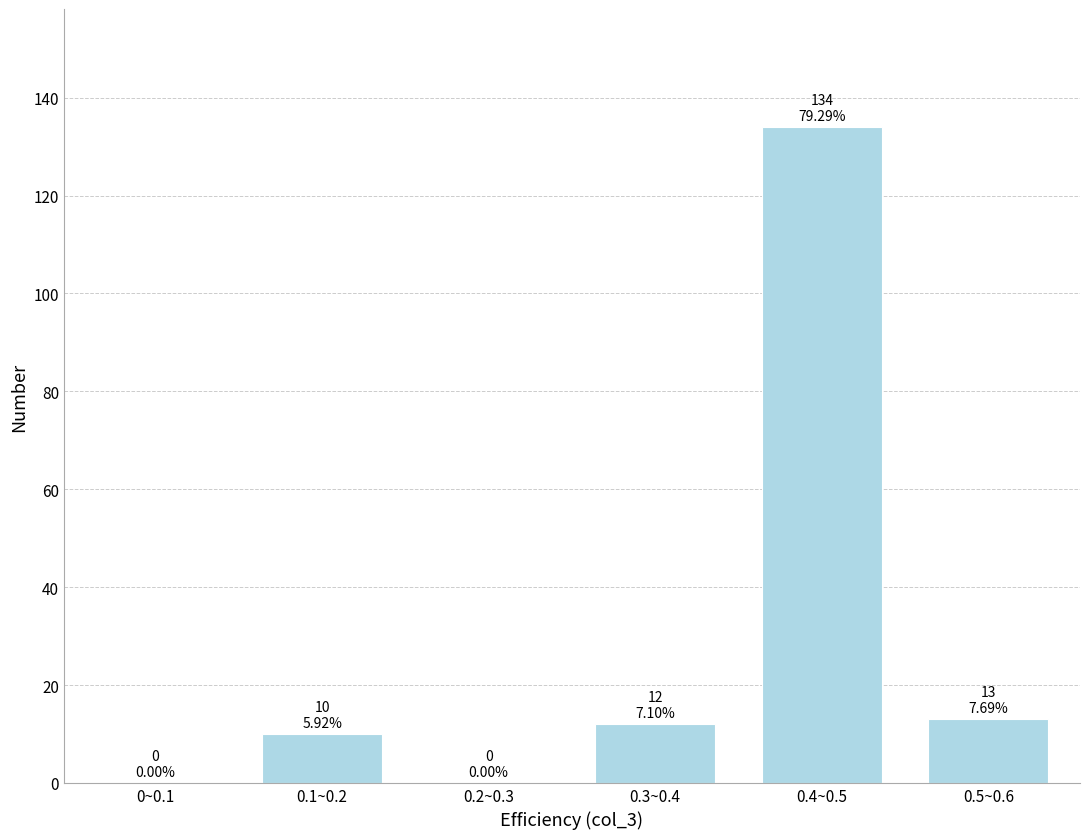

Reading left to right, what are all the values shown in this chart?

0~0.1=0	0.1~0.2=10	0.2~0.3=0	0.3~0.4=12	0.4~0.5=134	0.5~0.6=13